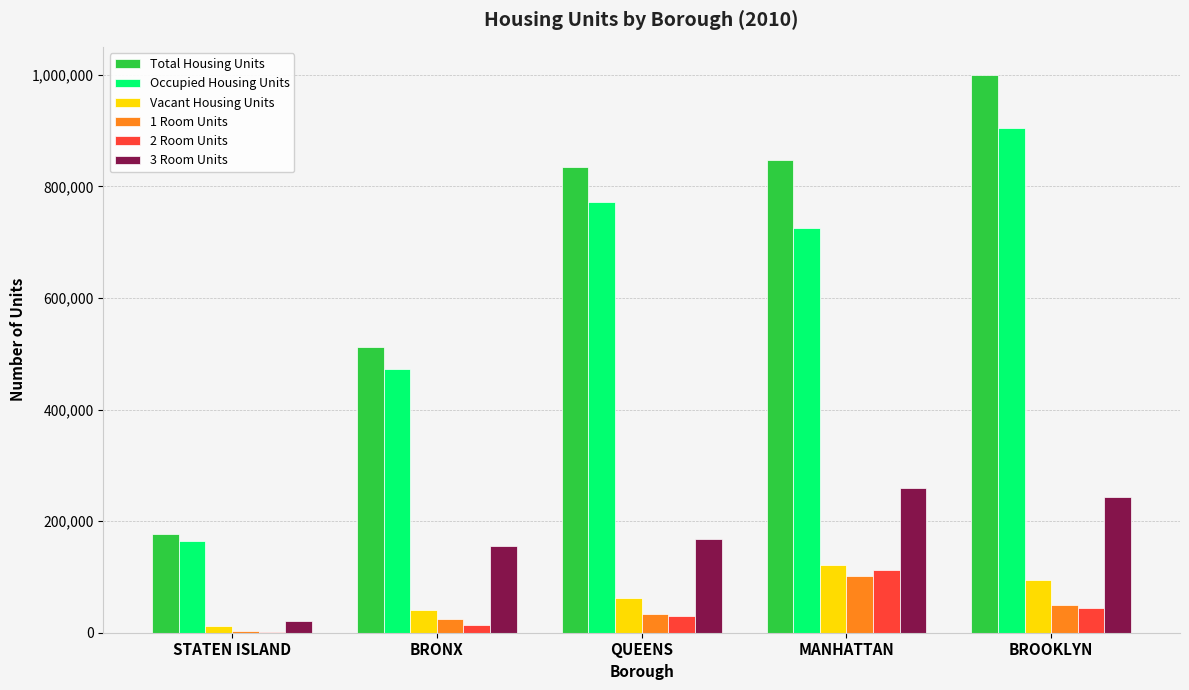

The value of 3 Room Units at QUEENS is 271875. True or false?

False